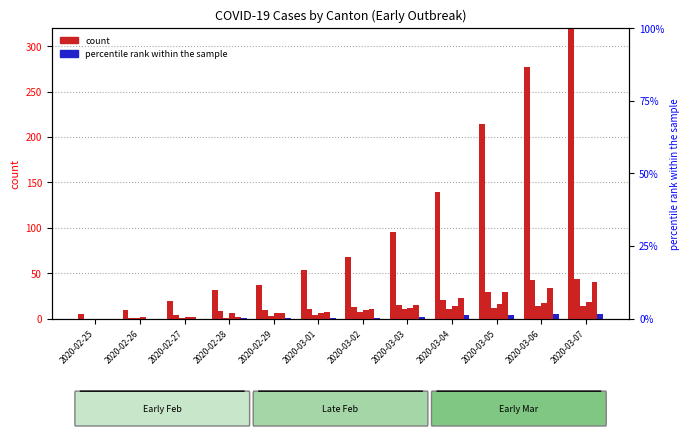

How many bars are there in each group?

6